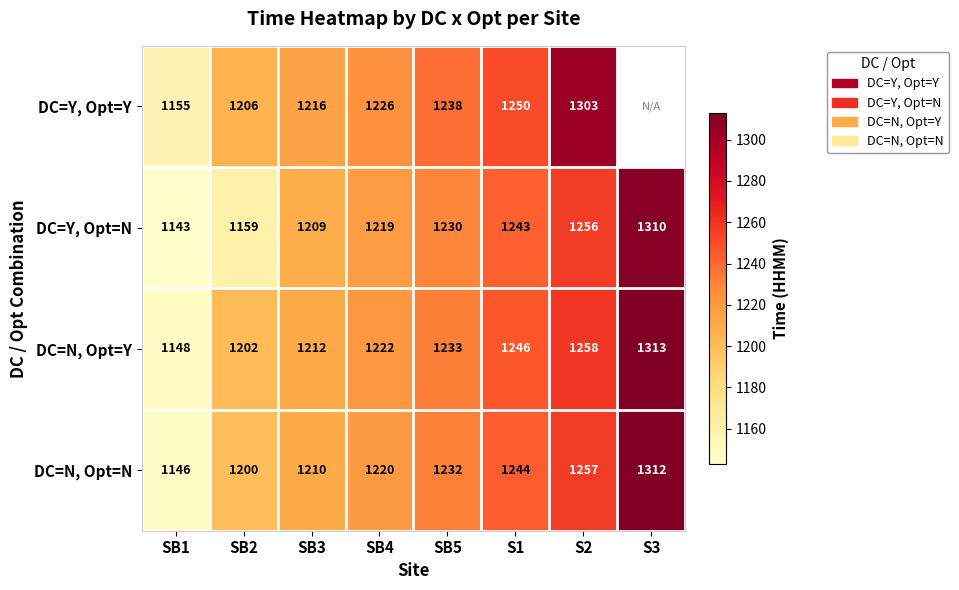

Where is DC=Y, Opt=N nearest to the value 1226?

SB5